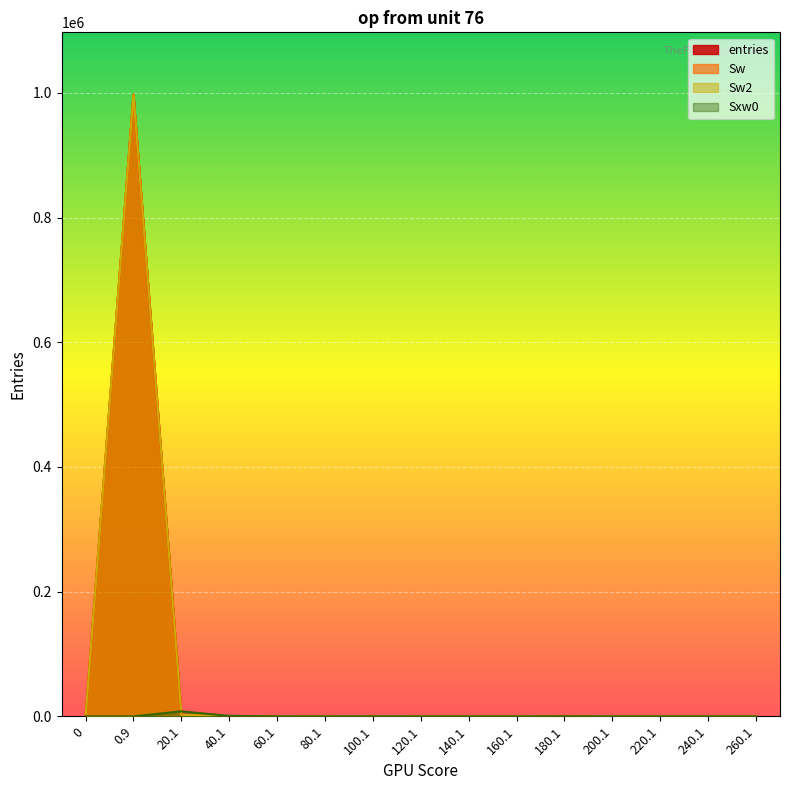

How many positive values does the Sxw0 series have?

5